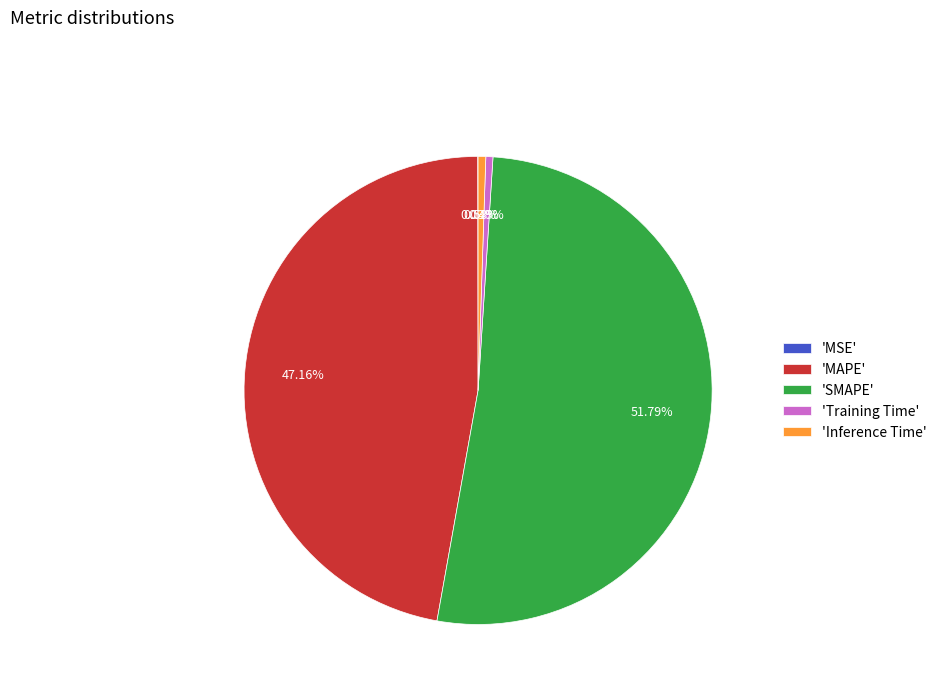

Combined, do 'SMAPE' and 'MAPE' account for over 50%?

Yes